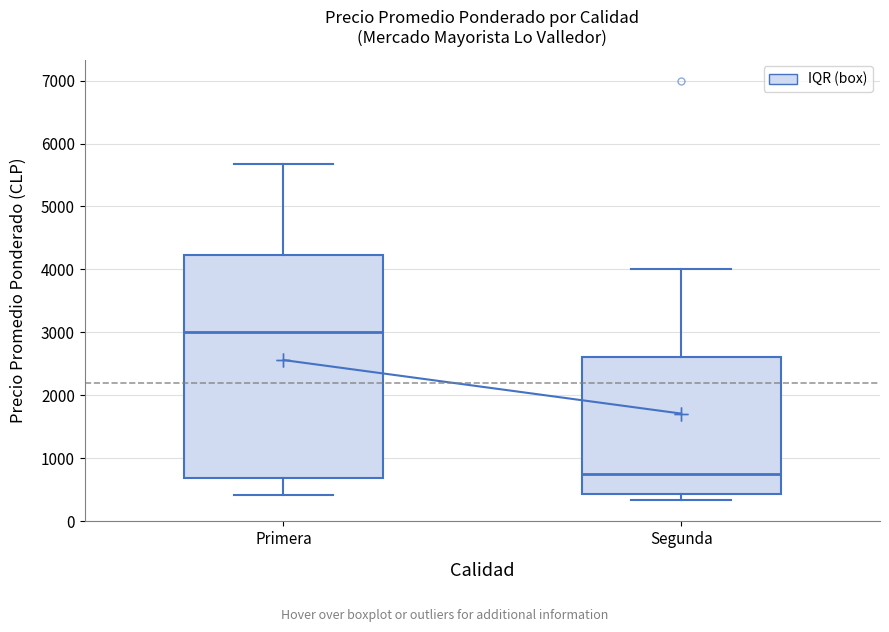

Which box has the highest median line?

Primera